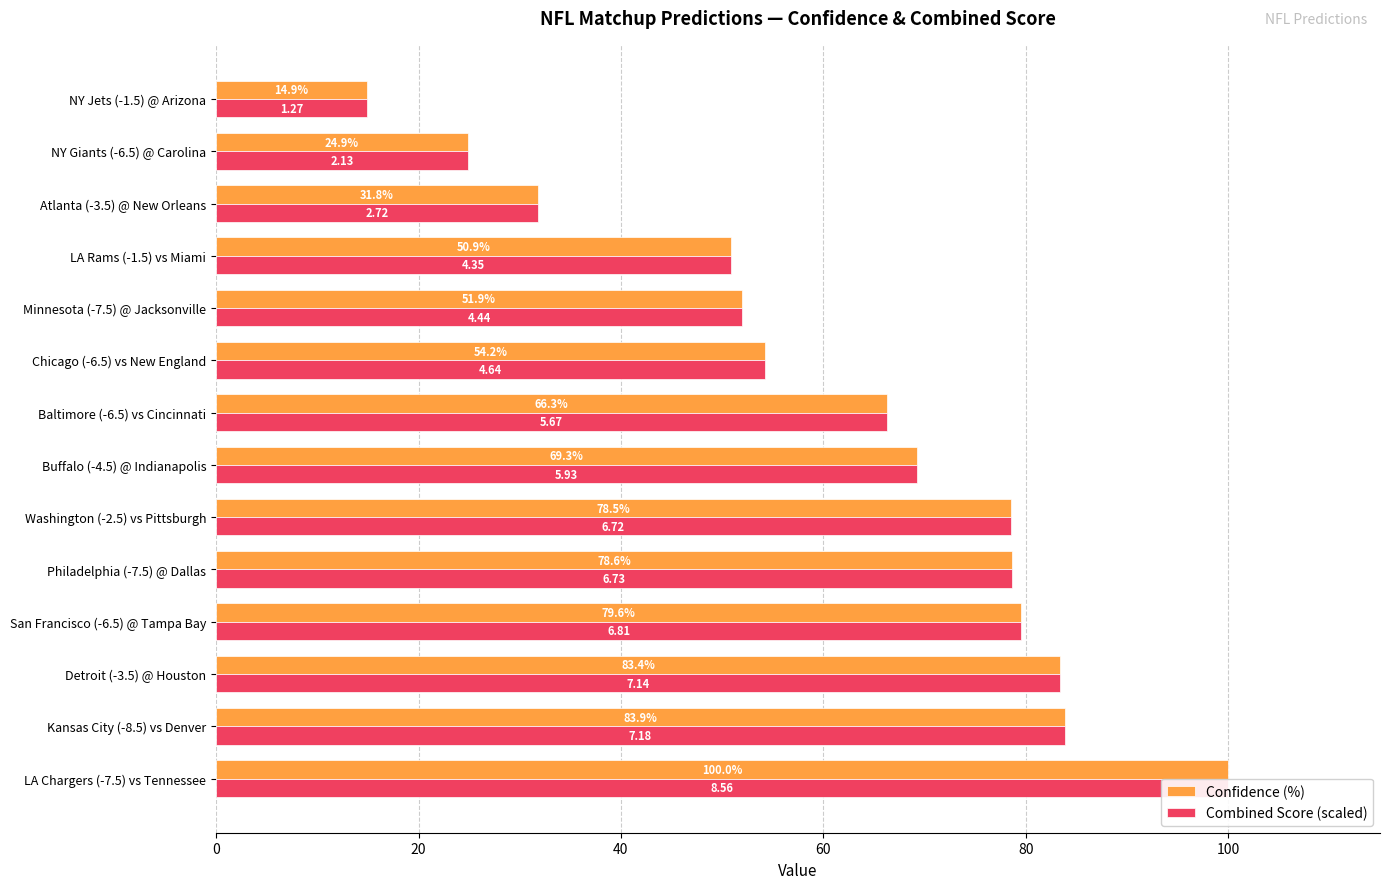

How many bars are there in each group?

2